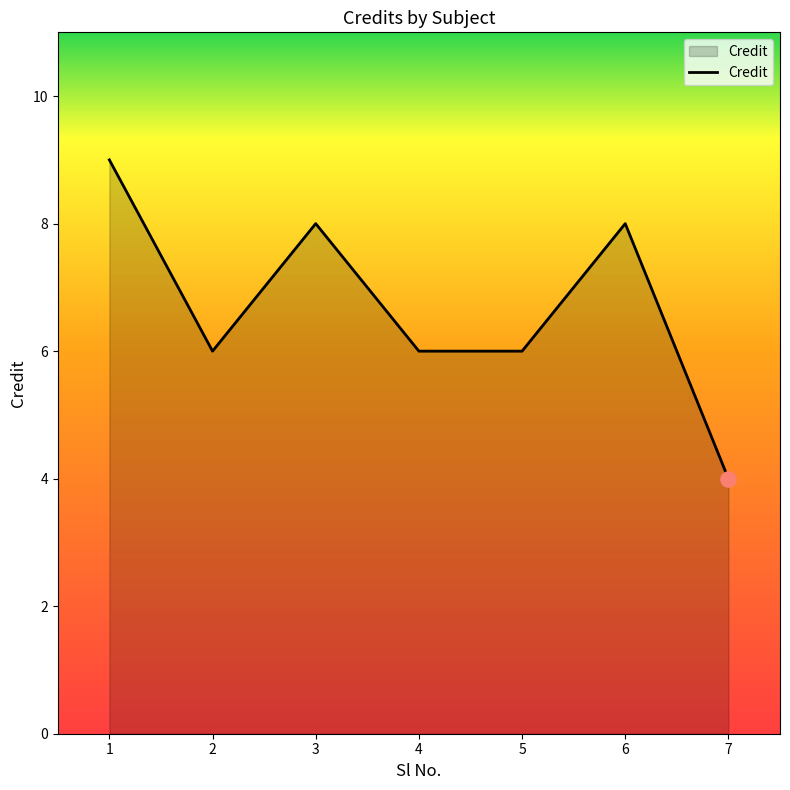

What is the ratio of the value at 4 to the value at 2?

1.0